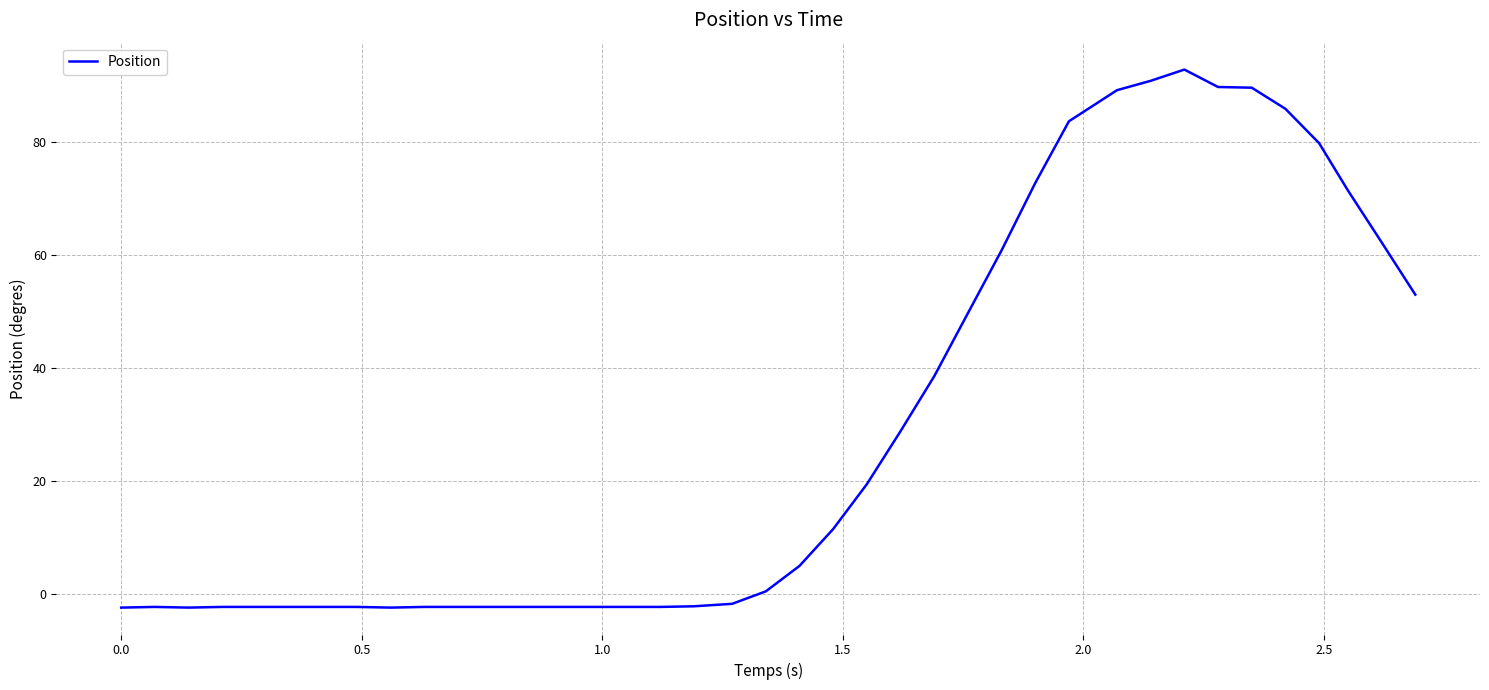

What is the sum of all values?

1132.2